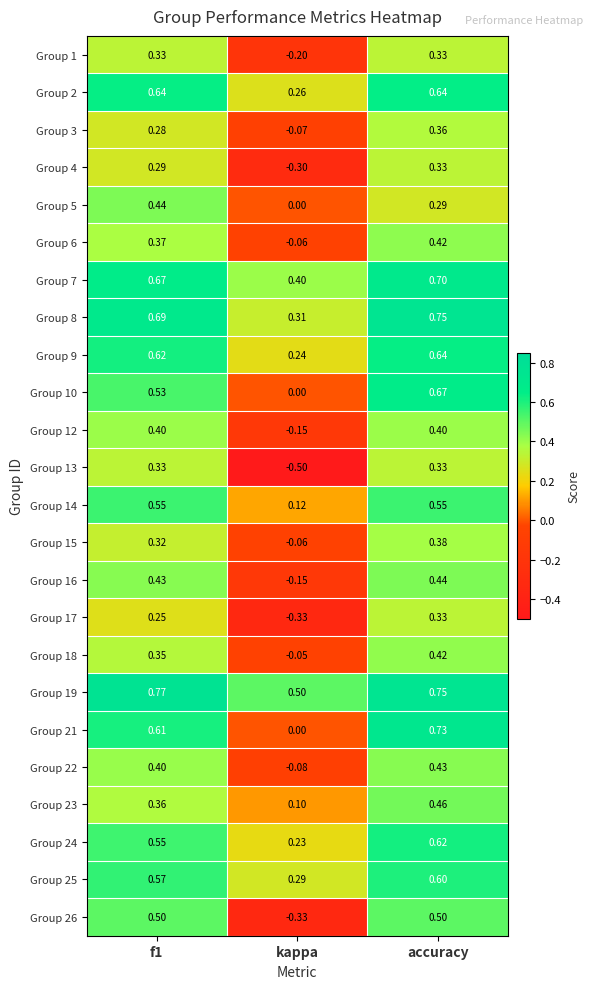

At which label is Group 3 closest to 0?

kappa